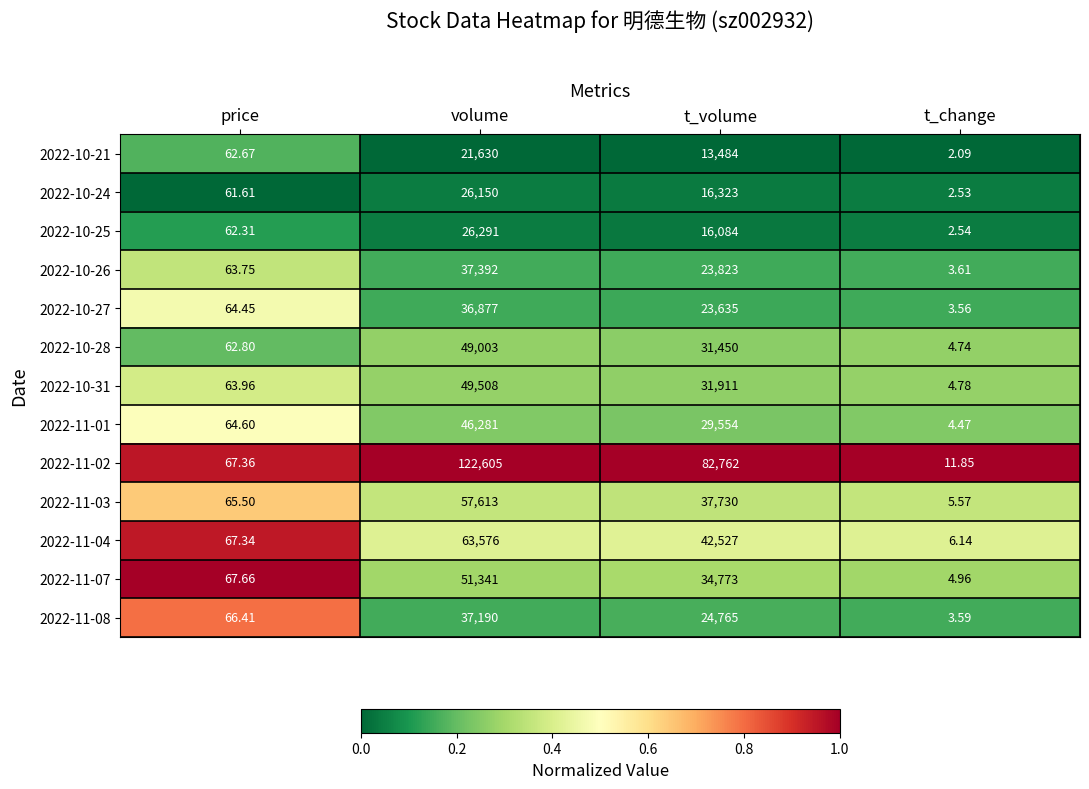

Which series has the largest total across all categories?

2022-11-02